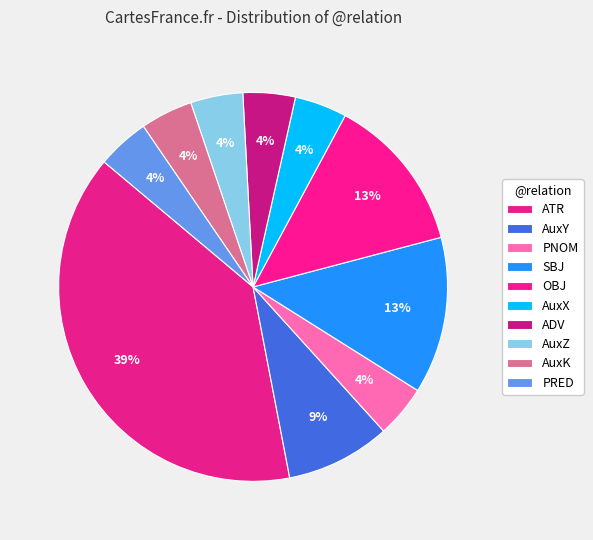

Count the number of slices in the pie.

10